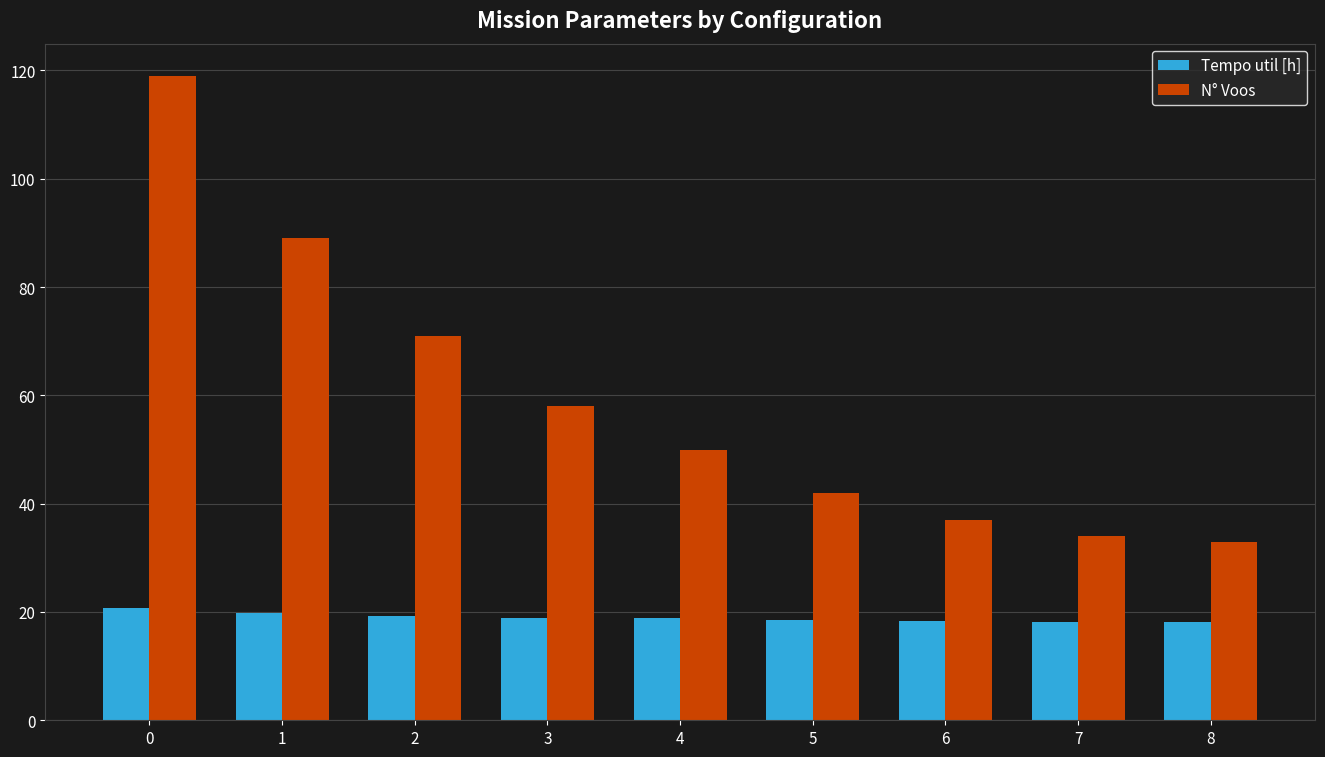

List the labels in order of N° Voos value, largest first.

0, 1, 2, 3, 4, 5, 6, 7, 8